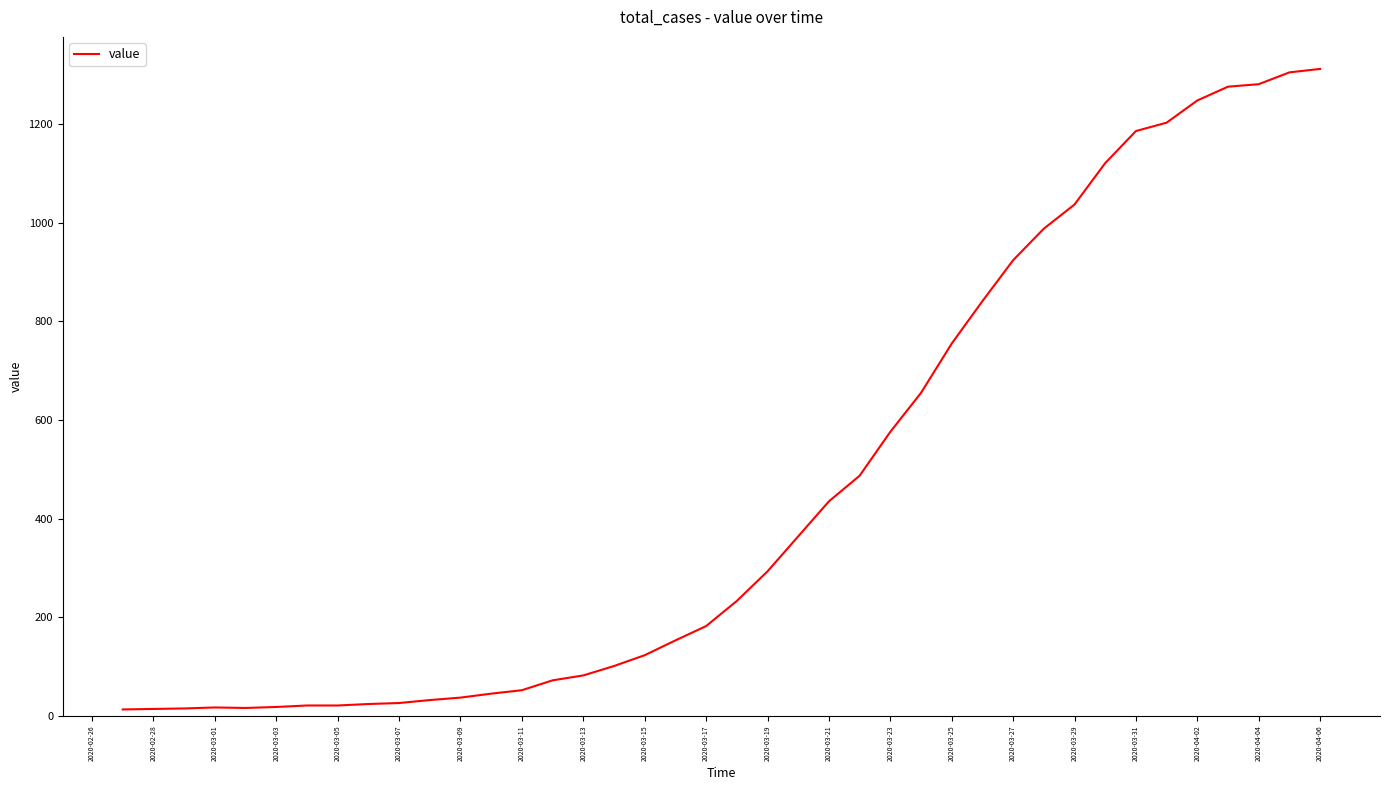

What is the maximum value shown in the chart?

1312